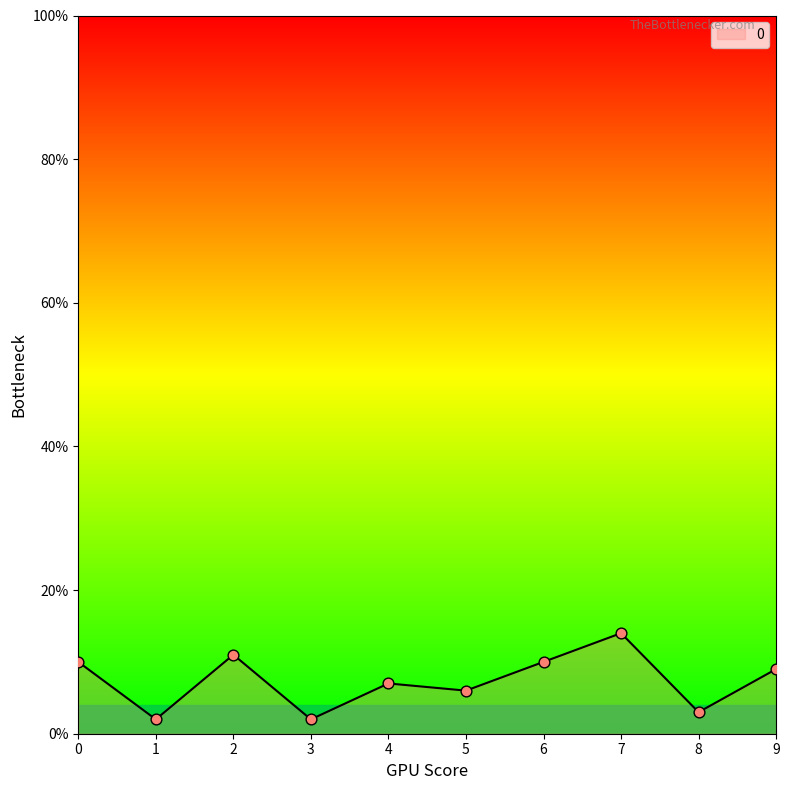

What is the change in value from 0 to 5?

-4